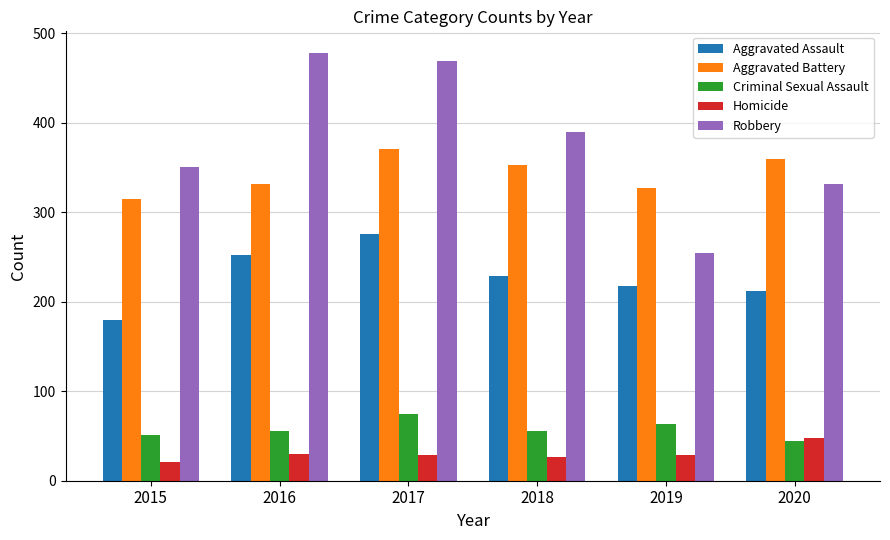

Which series has the largest total across all categories?

Robbery